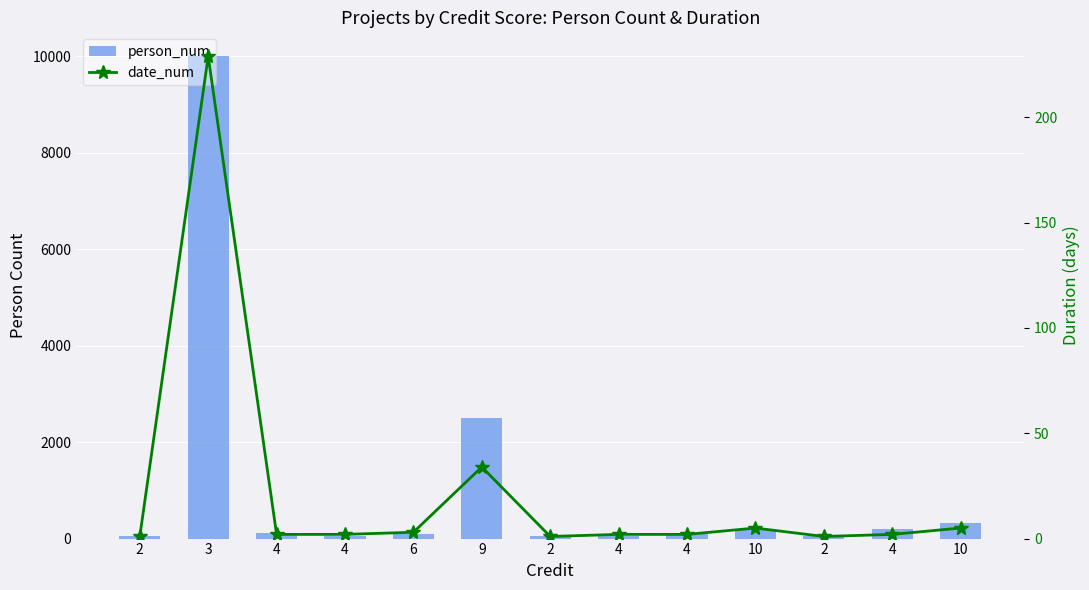

How many values in the date_num series exceed 2?

5